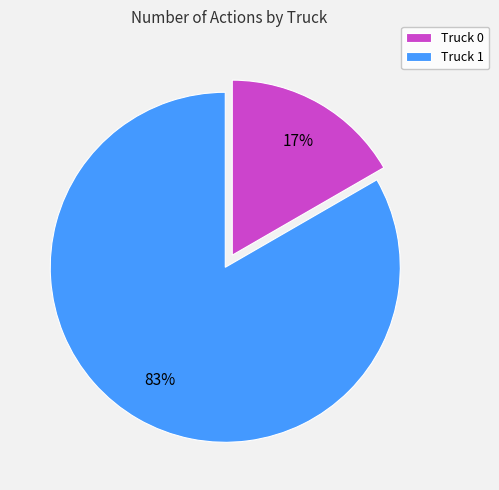

Combined, do Truck 0 and Truck 1 account for over 50%?

Yes